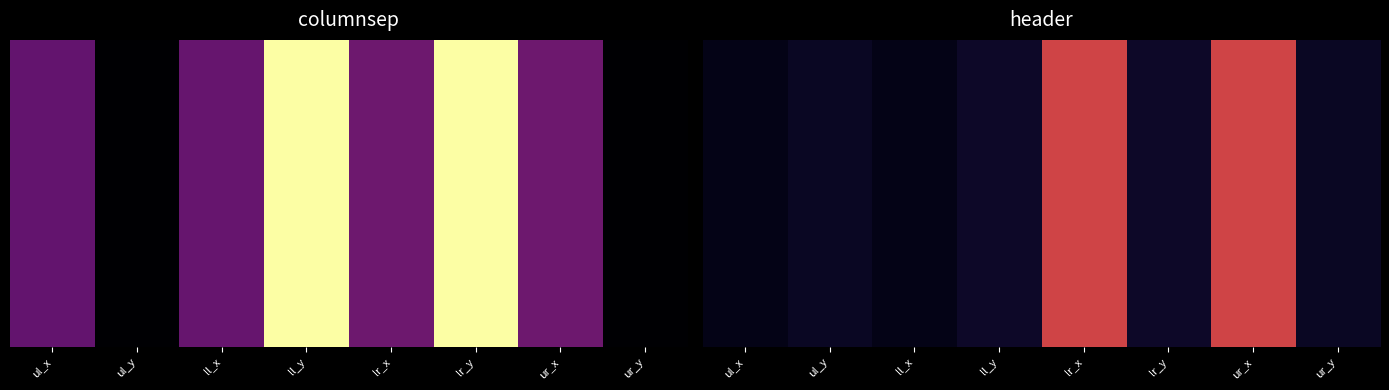

At which label does the data first exceed 233?

lr_x